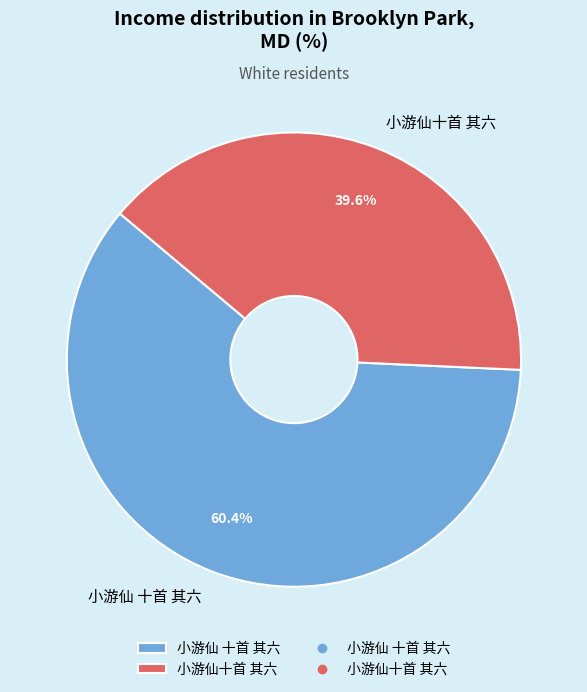

Count the number of slices in the pie.

2